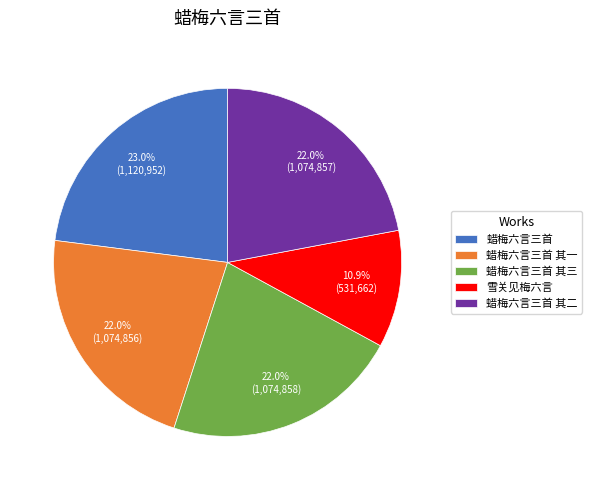

What is the smallest slice in the pie chart?

雪关见梅六言